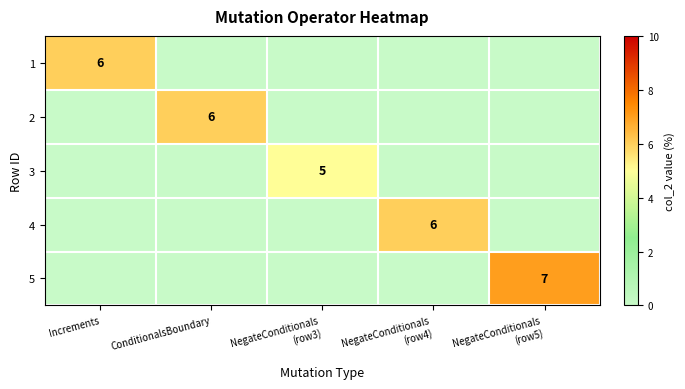

Is it true that 2 equals 3 at Increments?

False